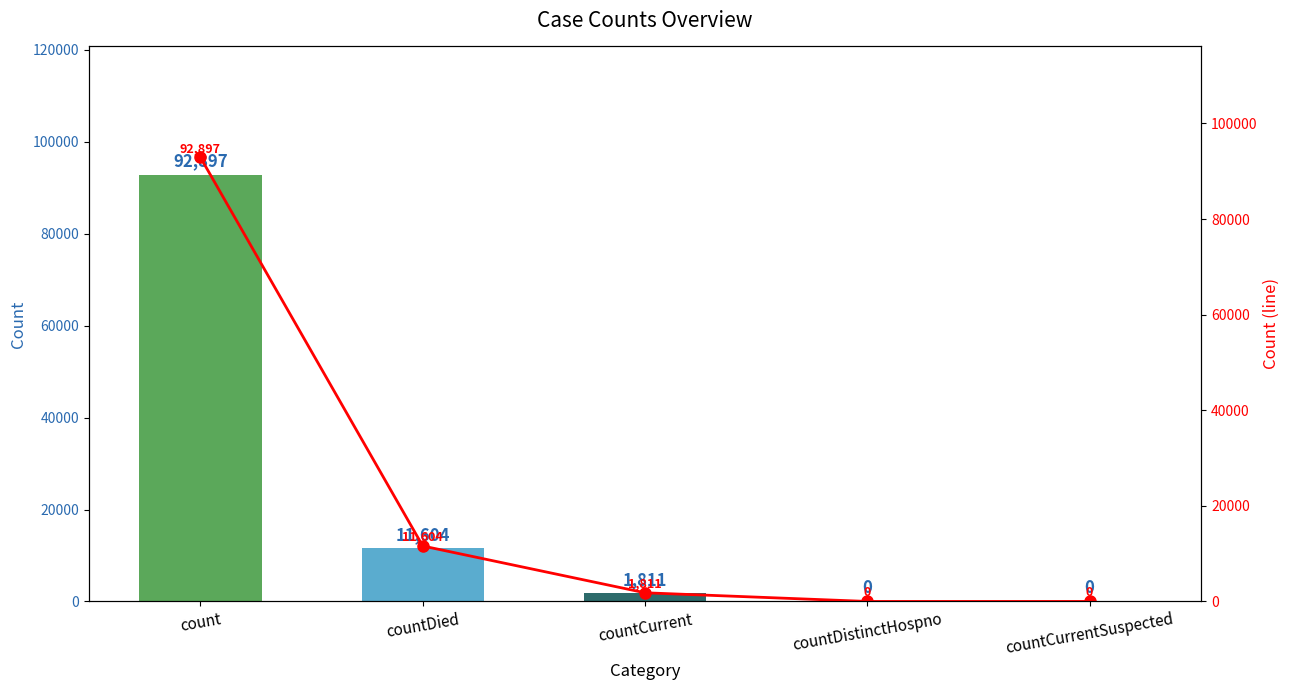

What is the label of the 5th bar from the left?

countCurrentSuspected